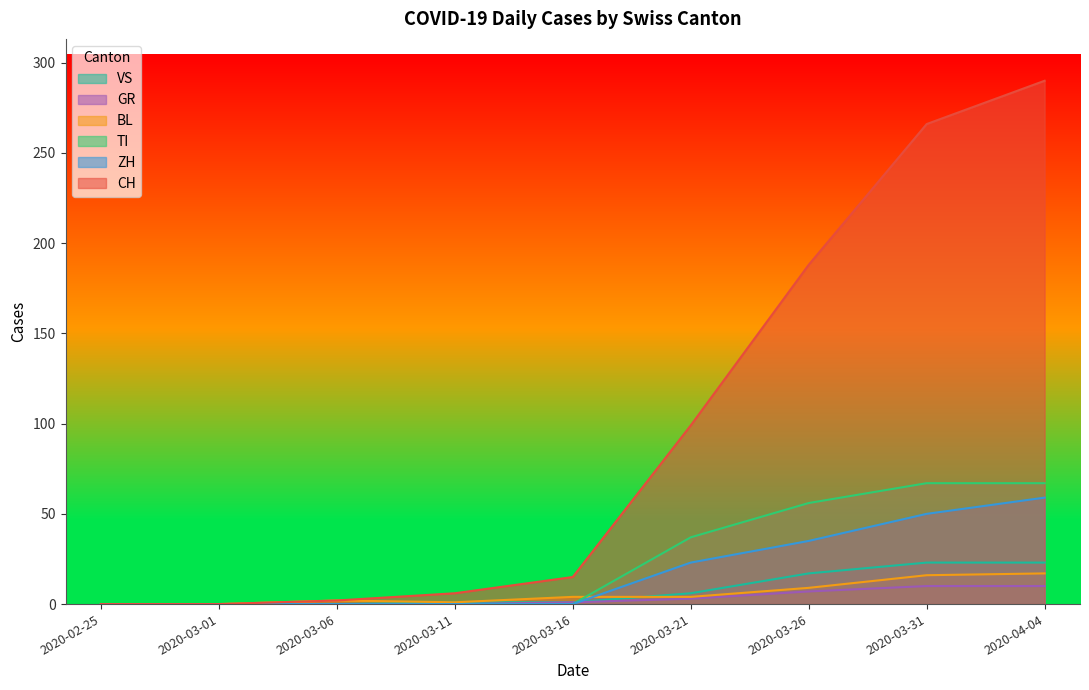

How many data points in BL are less than 4?

4